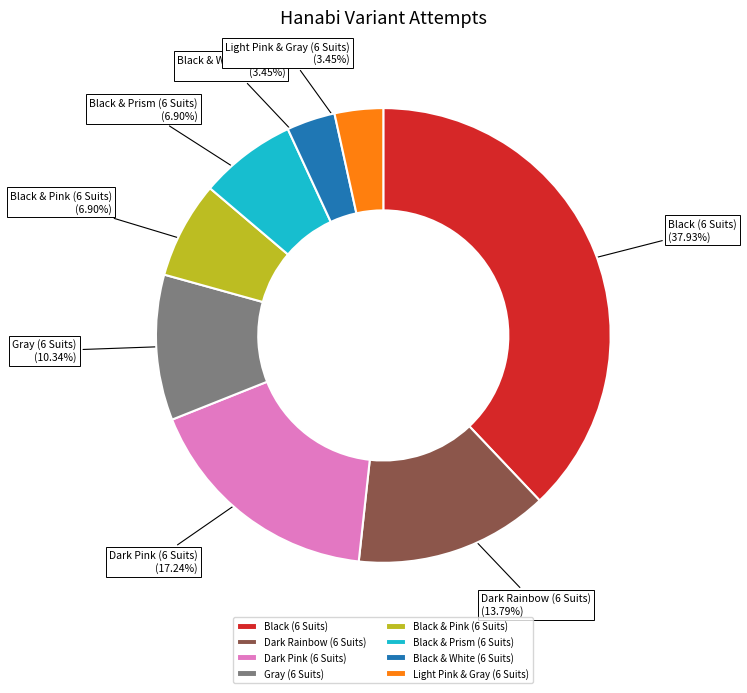

Does any single category account for the majority?

No